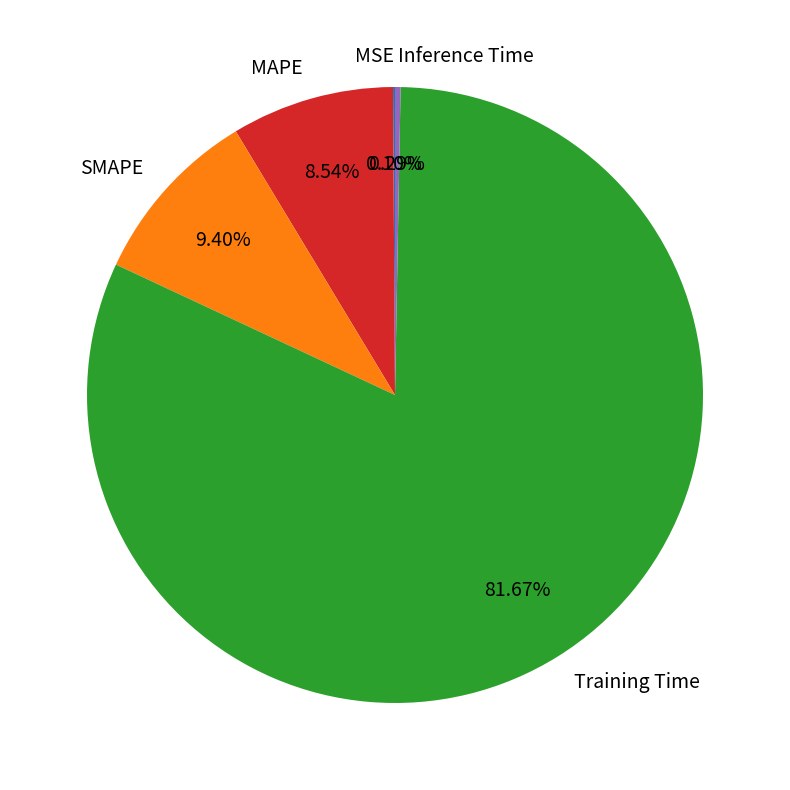

What is the largest slice in the pie chart?

Training Time